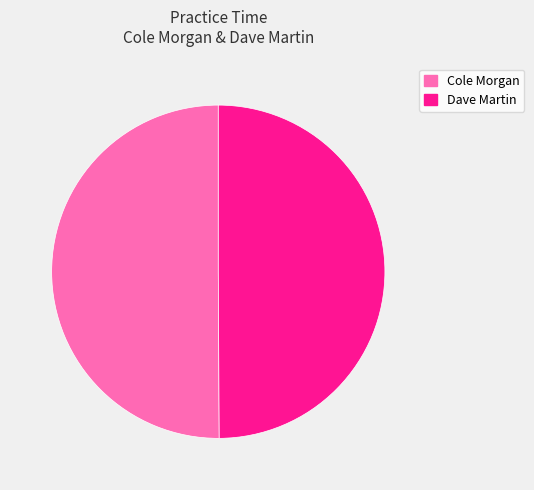

Do Dave Martin and Cole Morgan together represent more than half of the pie?

Yes